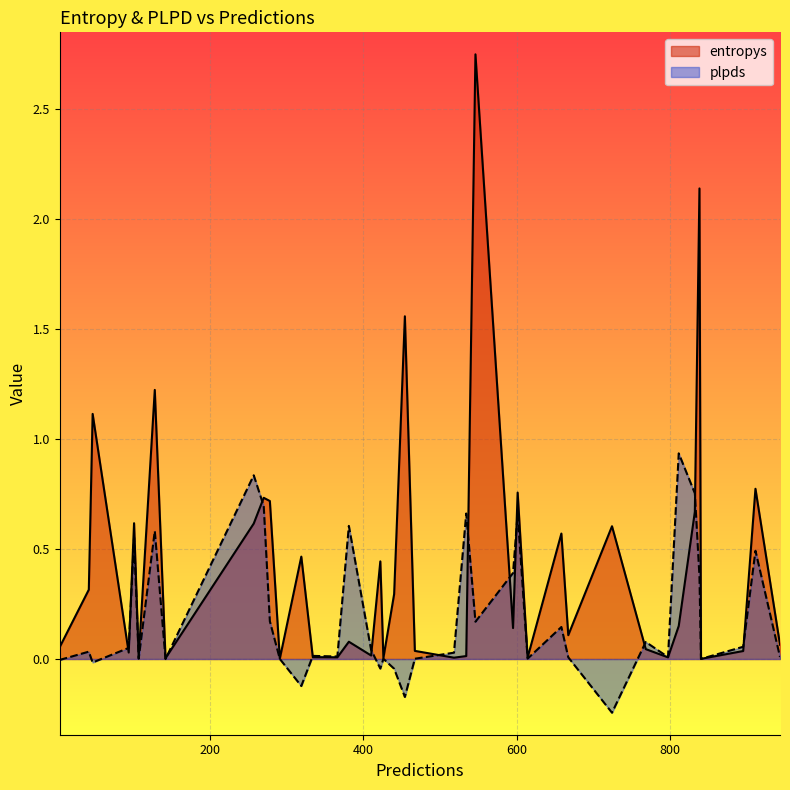

How many interior local valleys does the plpds series have?

13